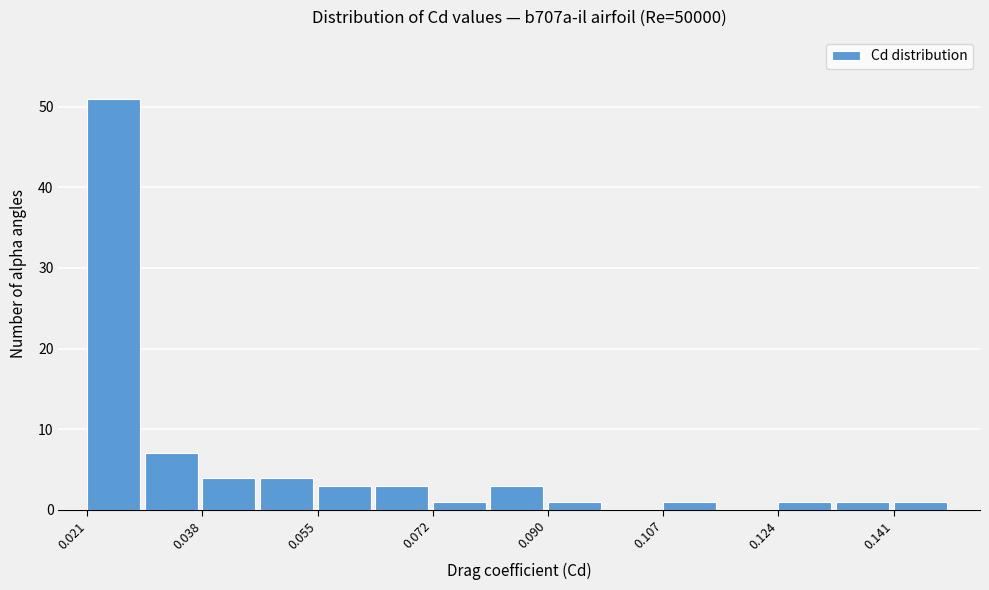

Which range on the x-axis has the tallest bar?

0.020 to 0.030